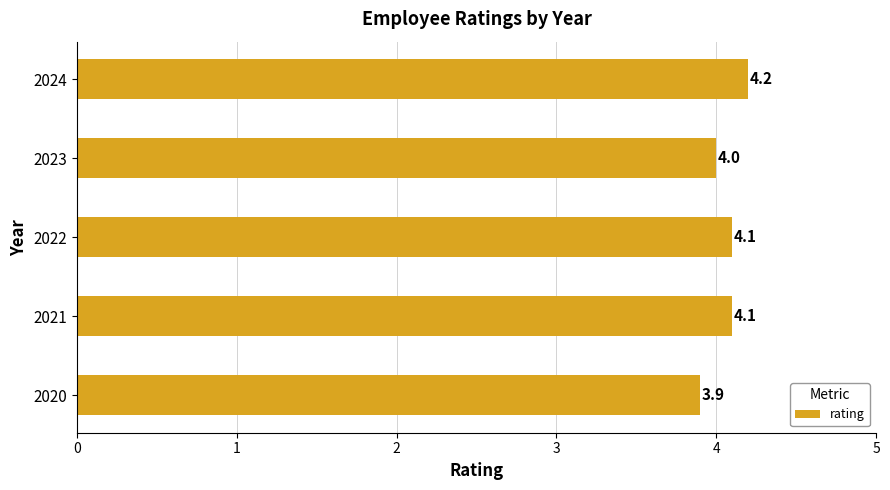

What is the smallest value displayed?

3.9